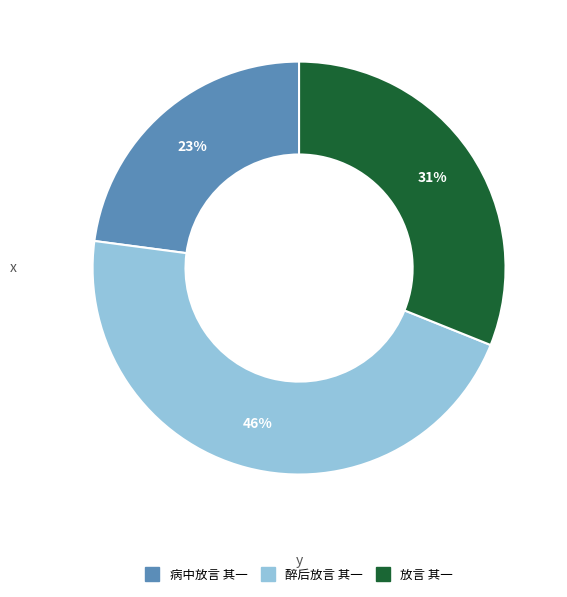

Is there any slice that represents more than half of the pie?

No